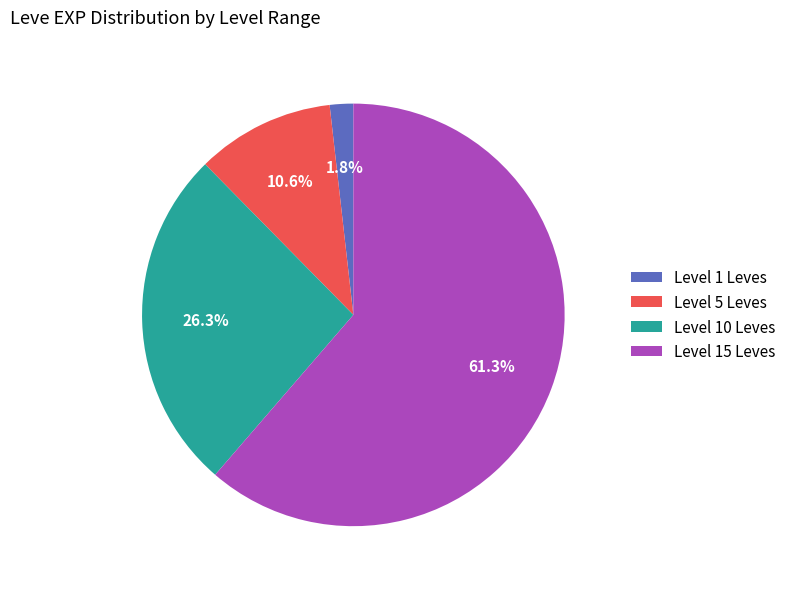

How many slices are in this pie chart?

4